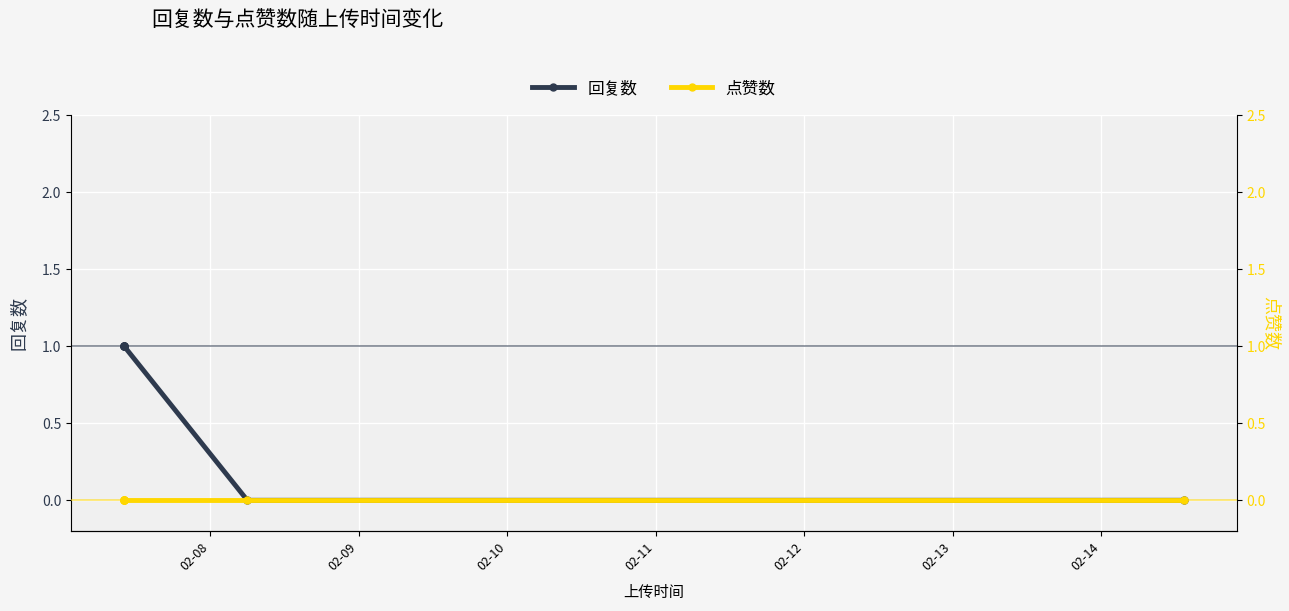

Where is 点赞数 nearest to the value 0?

02-08